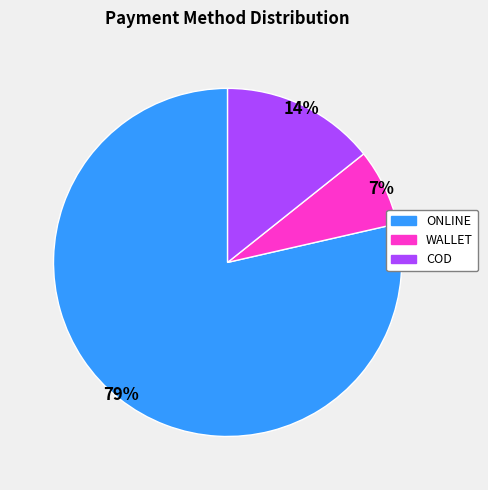

Is the sum of ONLINE and COD greater than half?

Yes